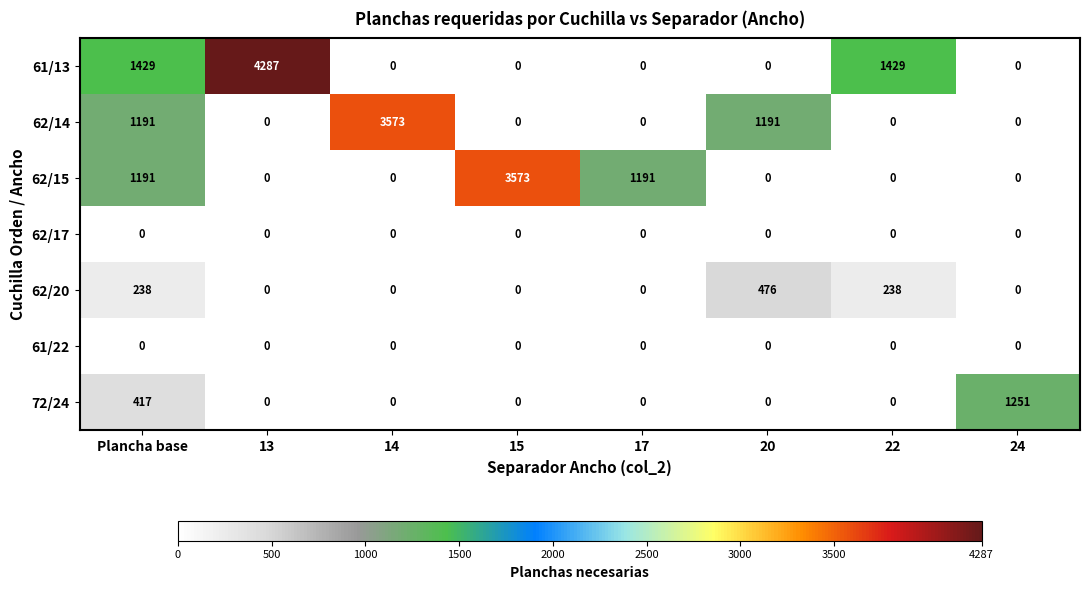

What is the difference between the highest and lowest values at 14?

3573